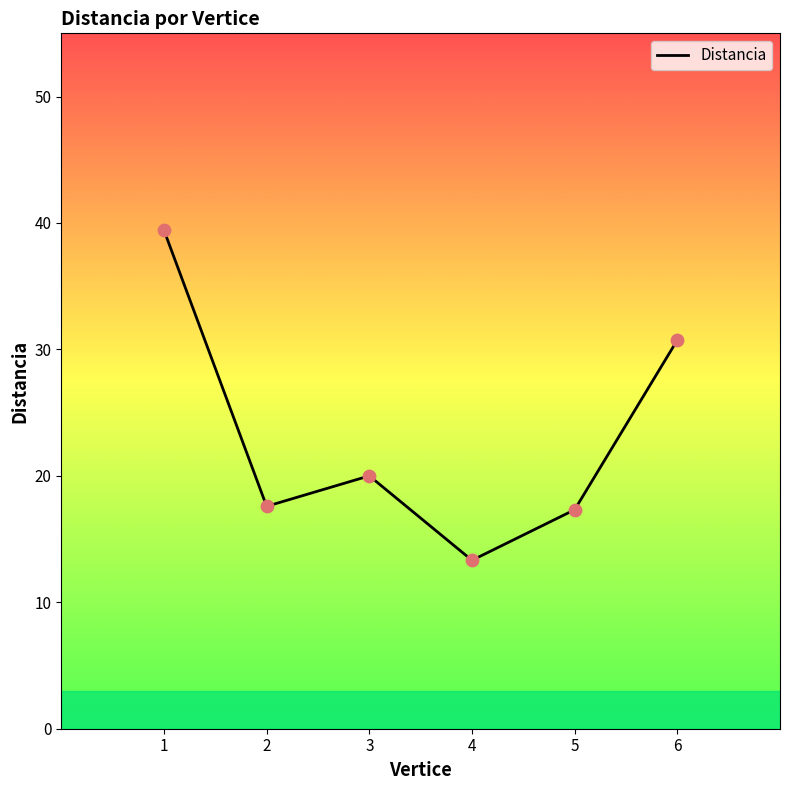

What is the ratio of the value at 1 to the value at 3?

2.0